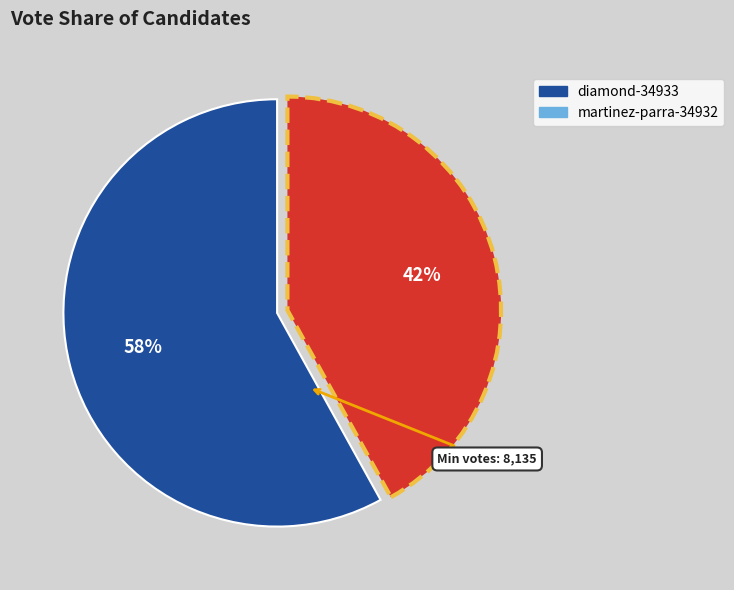

Do martinez-parra-34932 and diamond-34933 together represent more than half of the pie?

Yes